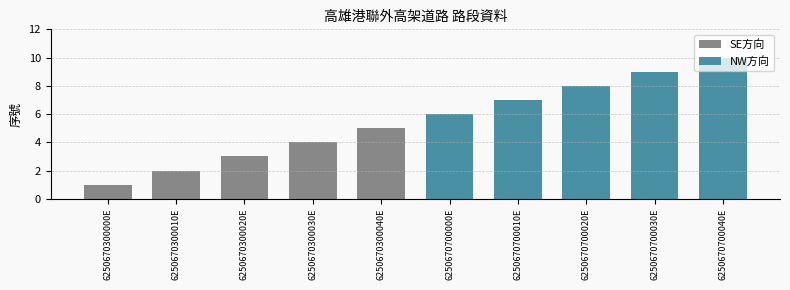

Count the number of values greater than 6.

4